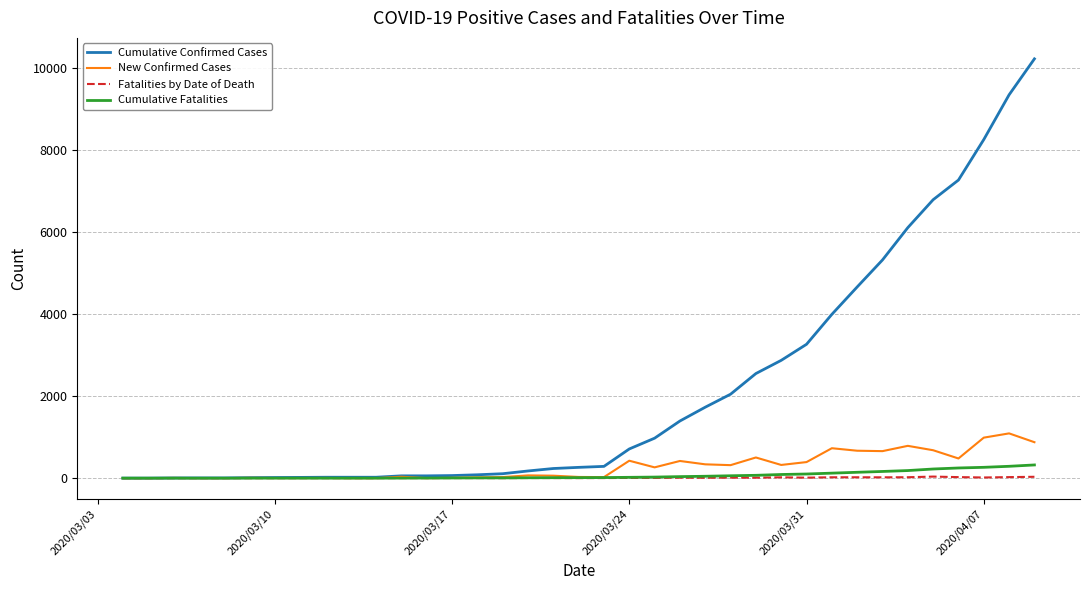

Which series has the widest spread of values?

Cumulative Confirmed Cases